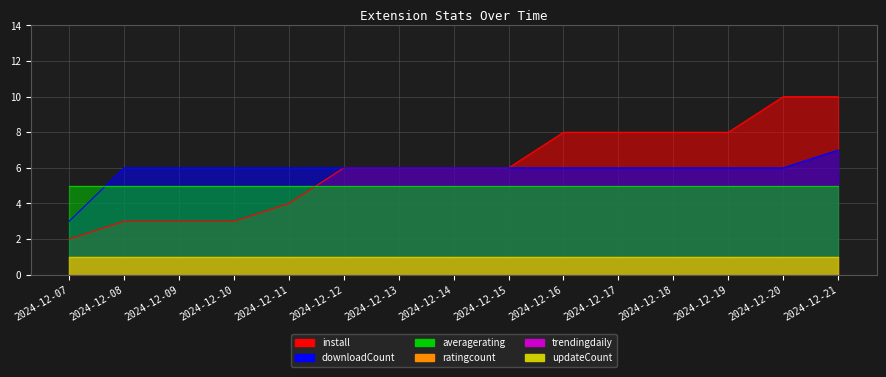

The ratingcount series shows 1 at 2024-12-11. True or false?

False